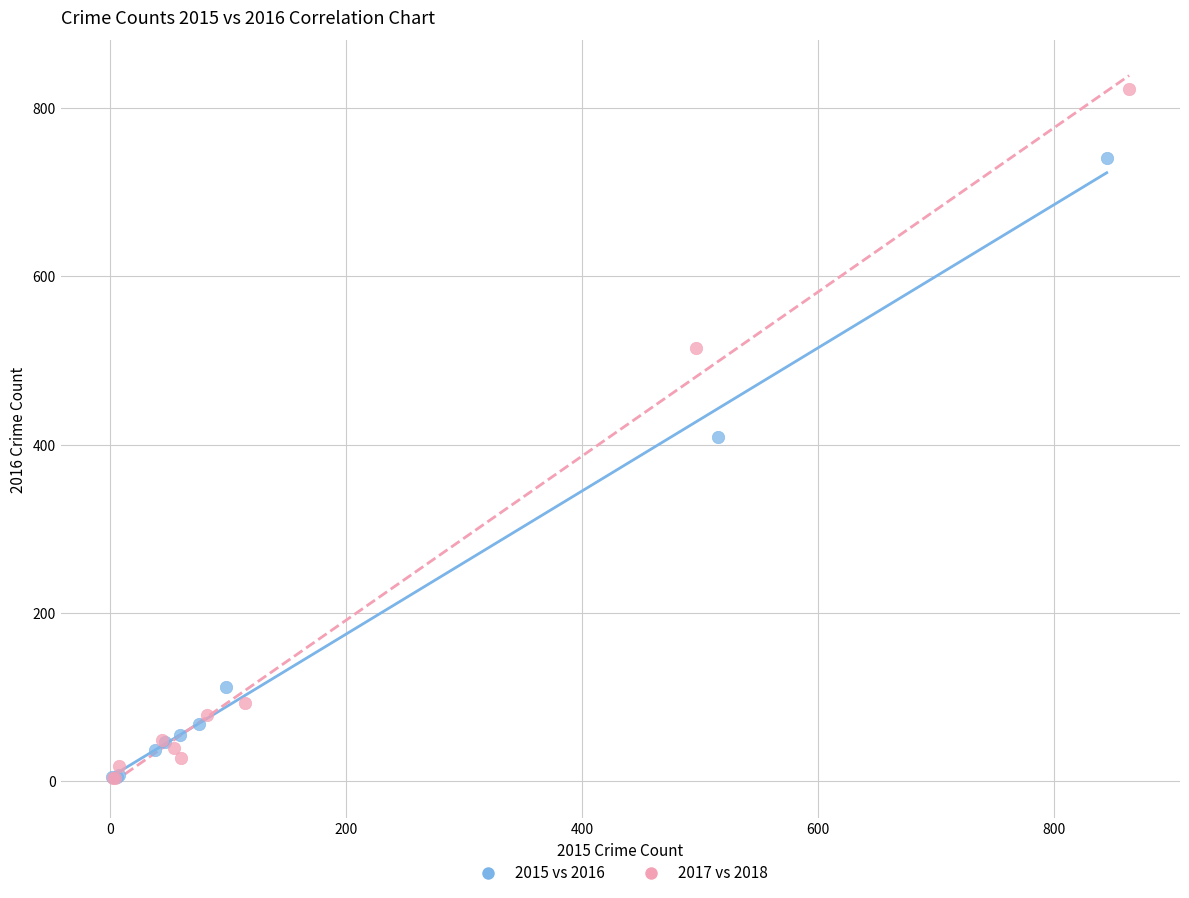

Which series reaches the maximum Y coordinate?

2017 vs 2018